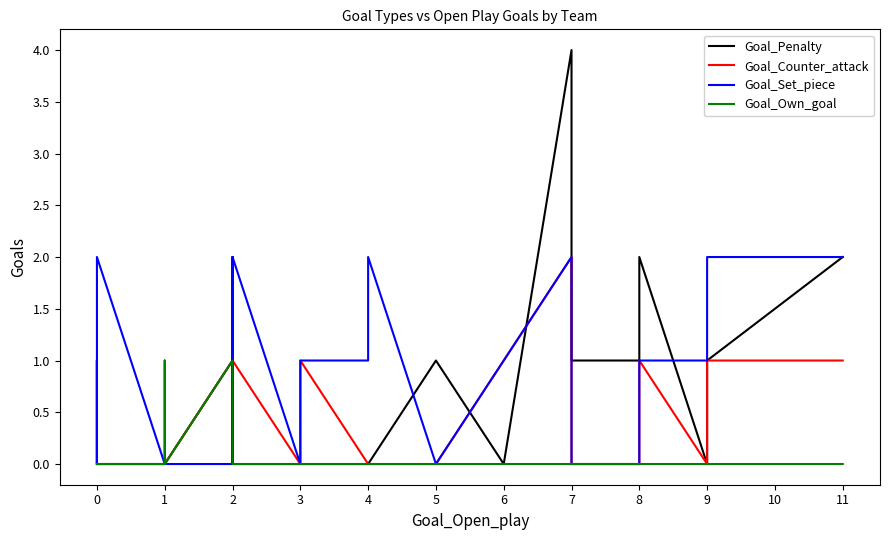

How many interior local peaks does the Goal_Own_goal series have?

2